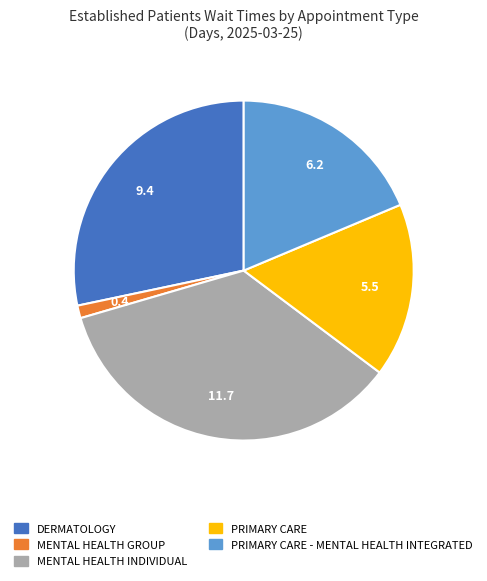

Is there a majority slice in this chart?

No